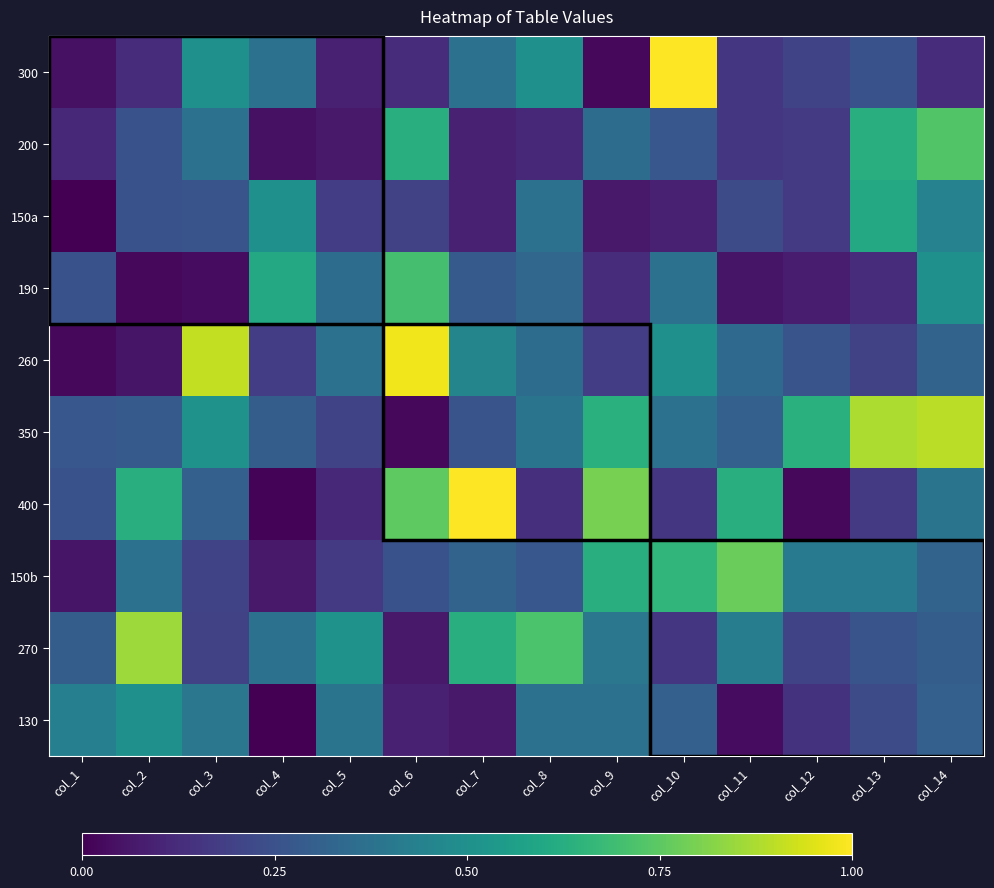

Reading left to right, what are all the values shown in this chart?

300: col_1=0.0	col_2=0.1	col_3=0.5	col_4=0.4	col_5=0.1	col_6=0.1	col_7=0.4	col_8=0.5	col_9=0.0	col_10=1.0	col_11=0.2	col_12=0.2	col_13=0.2	col_14=0.1
200: col_1=0.1	col_2=0.2	col_3=0.4	col_4=0.0	col_5=0.1	col_6=0.6	col_7=0.1	col_8=0.1	col_9=0.4	col_10=0.3	col_11=0.2	col_12=0.2	col_13=0.6	col_14=0.7
150a: col_1=0.0	col_2=0.2	col_3=0.3	col_4=0.5	col_5=0.2	col_6=0.2	col_7=0.1	col_8=0.4	col_9=0.1	col_10=0.1	col_11=0.2	col_12=0.2	col_13=0.6	col_14=0.4
190: col_1=0.2	col_2=0.0	col_3=0.0	col_4=0.6	col_5=0.4	col_6=0.7	col_7=0.3	col_8=0.3	col_9=0.1	col_10=0.4	col_11=0.1	col_12=0.1	col_13=0.1	col_14=0.5
260: col_1=0.0	col_2=0.1	col_3=0.9	col_4=0.2	col_5=0.4	col_6=1.0	col_7=0.5	col_8=0.4	col_9=0.2	col_10=0.5	col_11=0.3	col_12=0.3	col_13=0.2	col_14=0.3
350: col_1=0.3	col_2=0.3	col_3=0.5	col_4=0.3	col_5=0.2	col_6=0.0	col_7=0.3	col_8=0.4	col_9=0.6	col_10=0.4	col_11=0.3	col_12=0.6	col_13=0.9	col_14=0.9
400: col_1=0.2	col_2=0.6	col_3=0.3	col_4=0.0	col_5=0.1	col_6=0.8	col_7=1.0	col_8=0.1	col_9=0.8	col_10=0.2	col_11=0.6	col_12=0.0	col_13=0.2	col_14=0.4
150b: col_1=0.1	col_2=0.4	col_3=0.2	col_4=0.1	col_5=0.2	col_6=0.2	col_7=0.3	col_8=0.3	col_9=0.6	col_10=0.7	col_11=0.8	col_12=0.4	col_13=0.4	col_14=0.3
270: col_1=0.3	col_2=0.9	col_3=0.2	col_4=0.4	col_5=0.5	col_6=0.1	col_7=0.6	col_8=0.7	col_9=0.4	col_10=0.2	col_11=0.4	col_12=0.2	col_13=0.3	col_14=0.3
130: col_1=0.4	col_2=0.5	col_3=0.4	col_4=0.0	col_5=0.4	col_6=0.1	col_7=0.1	col_8=0.4	col_9=0.4	col_10=0.3	col_11=0.0	col_12=0.1	col_13=0.2	col_14=0.3